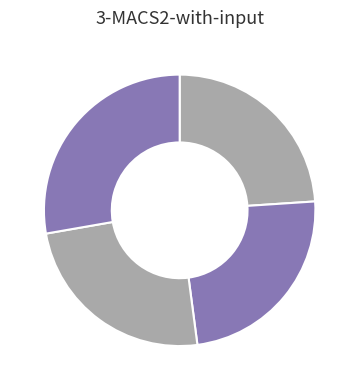

Count the number of slices in the pie.

5